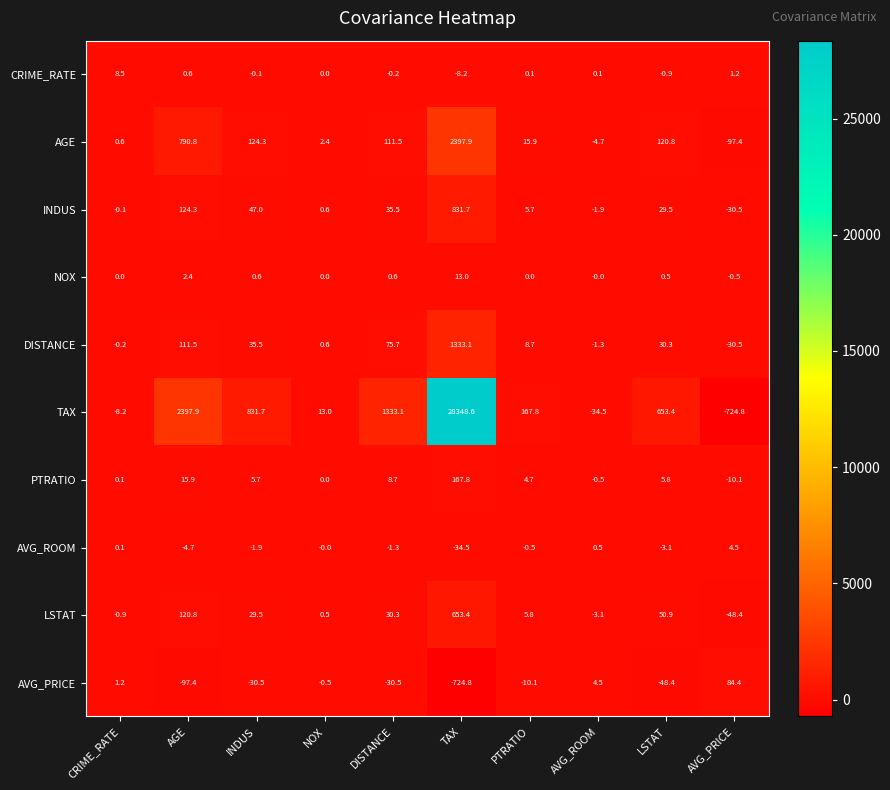

Count the number of categories in the chart.

10